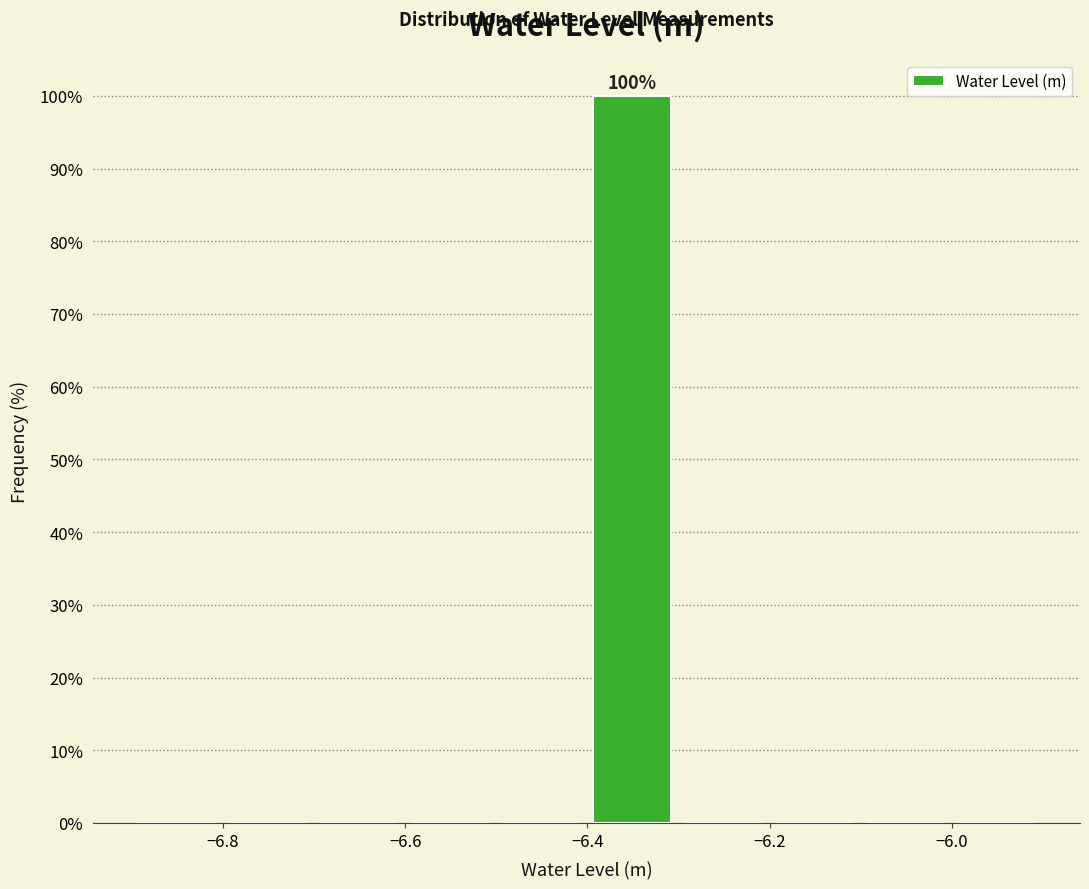

Over which range of the x-axis is the bar tallest?

-6.4 to -6.3